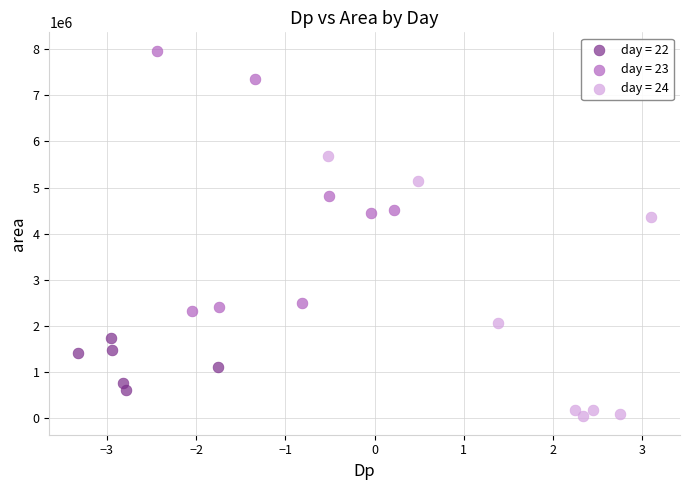

Which series contains the highest Y value?

day = 23